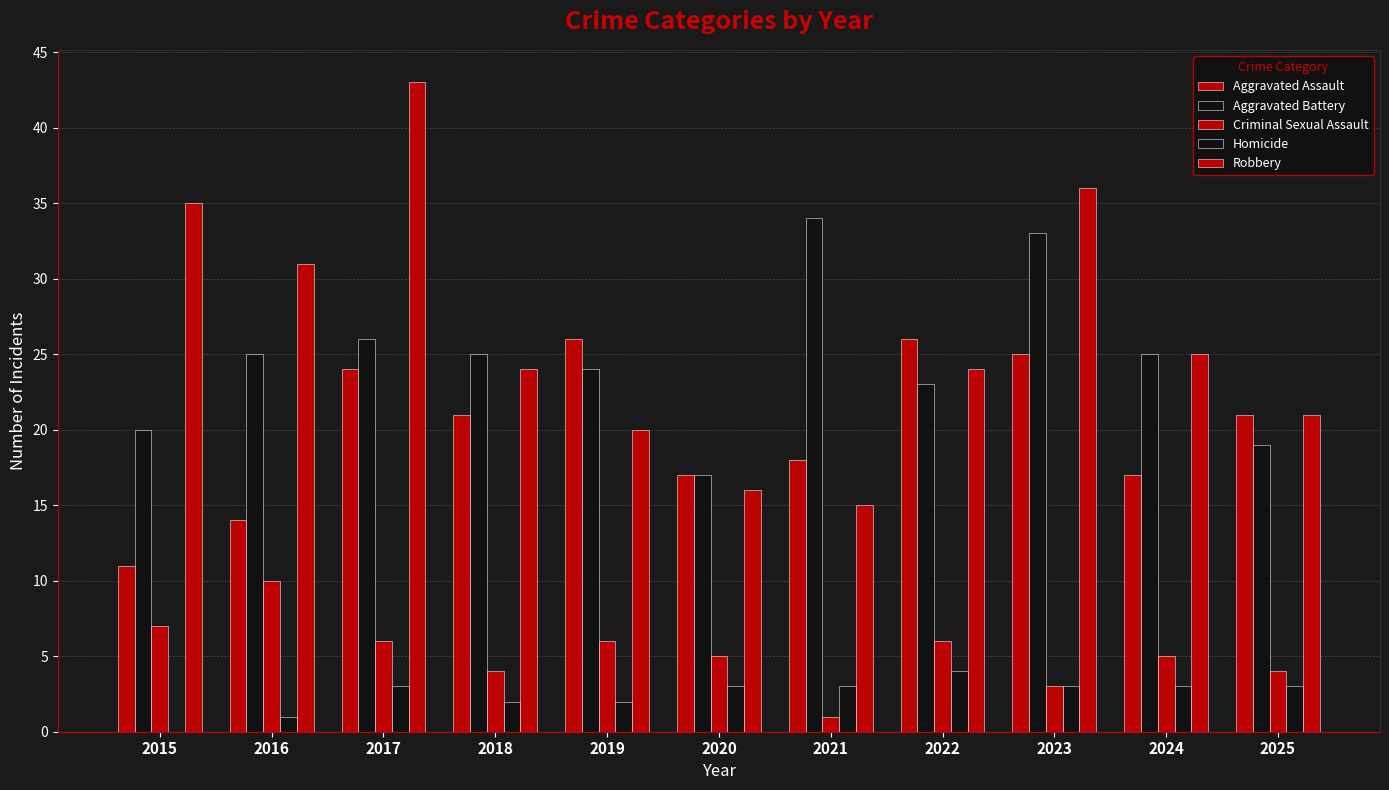

What is the average value of the Aggravated Assault series?

20